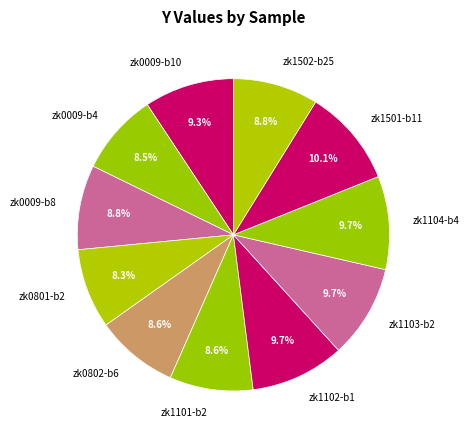

Approximately how many times larger is the value at zk1103-b2 compared to zk1502-b25?

1.1